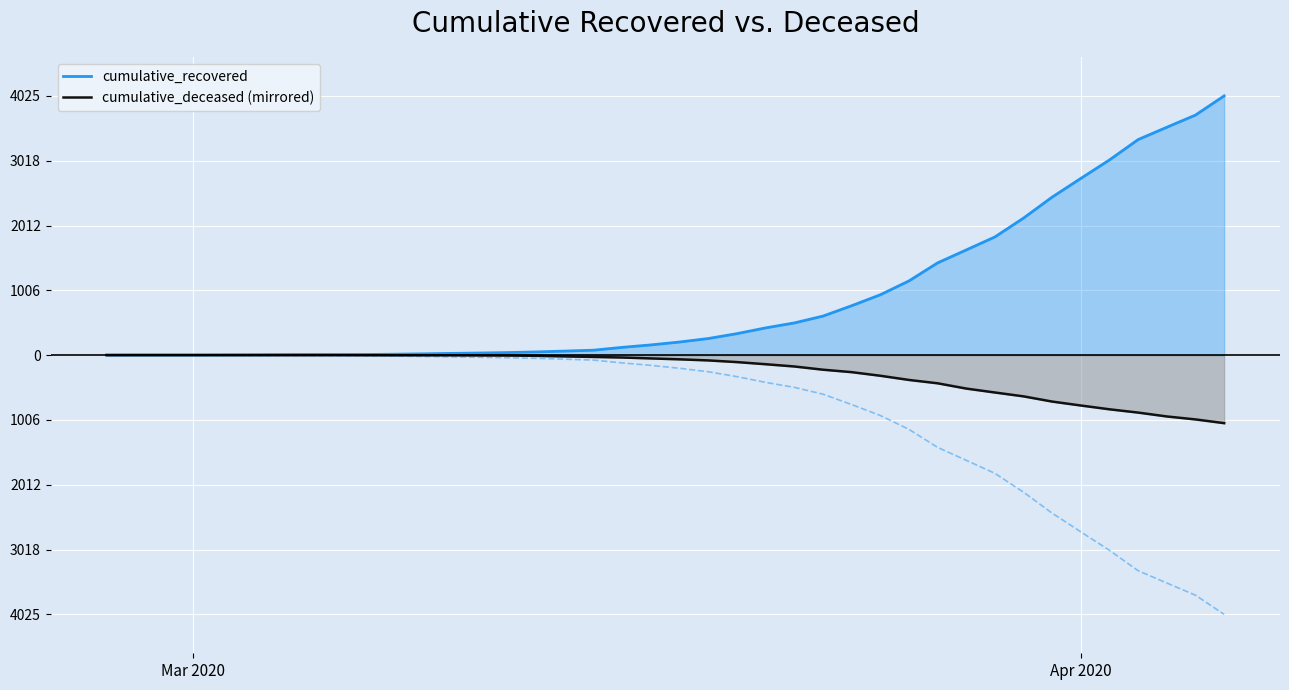

List the series in order of their overall mean, highest first.

cumulative_recovered, cumulative_deceased (mirrored)